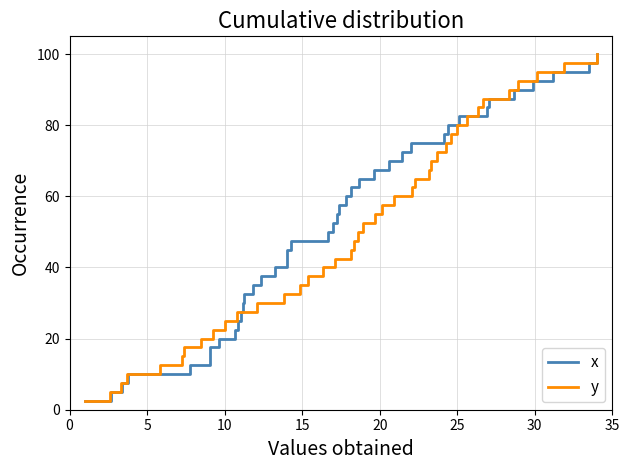

Which series has the widest spread of values?

x